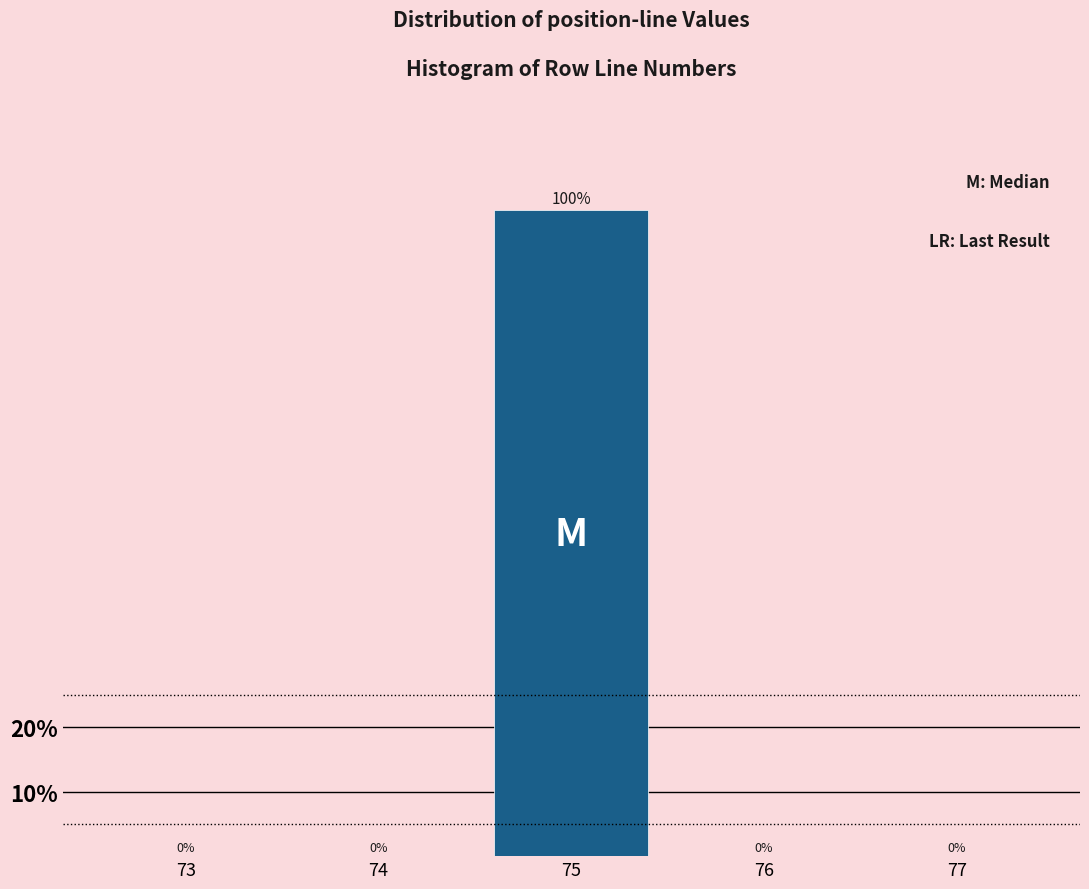

Reading left to right, transcribe all the data shown in this chart.

73=0	74=0	75=100	76=0	77=0